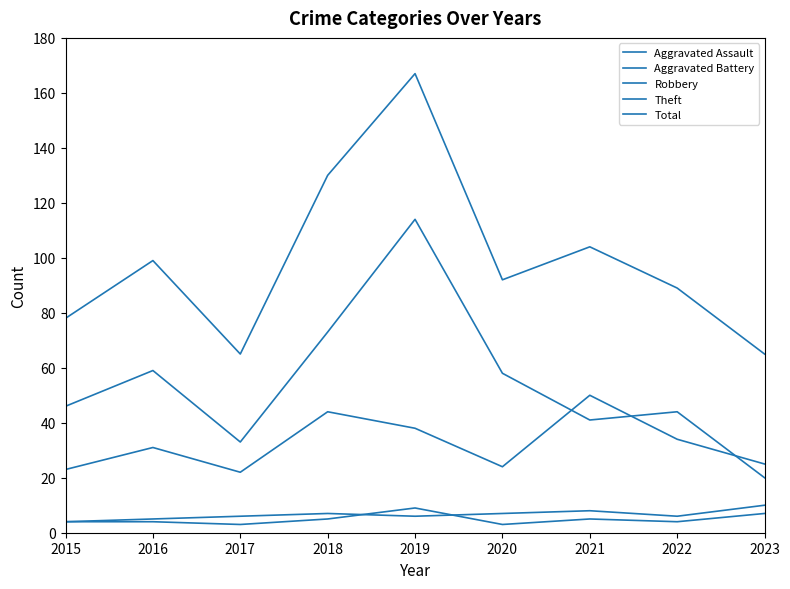

True or false: Total and Aggravated Assault intersect in this chart.

False